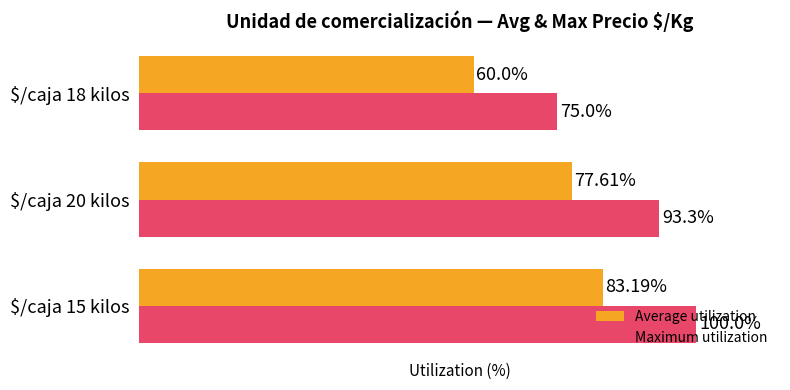

Which series has the largest total across all categories?

Maximum utilization